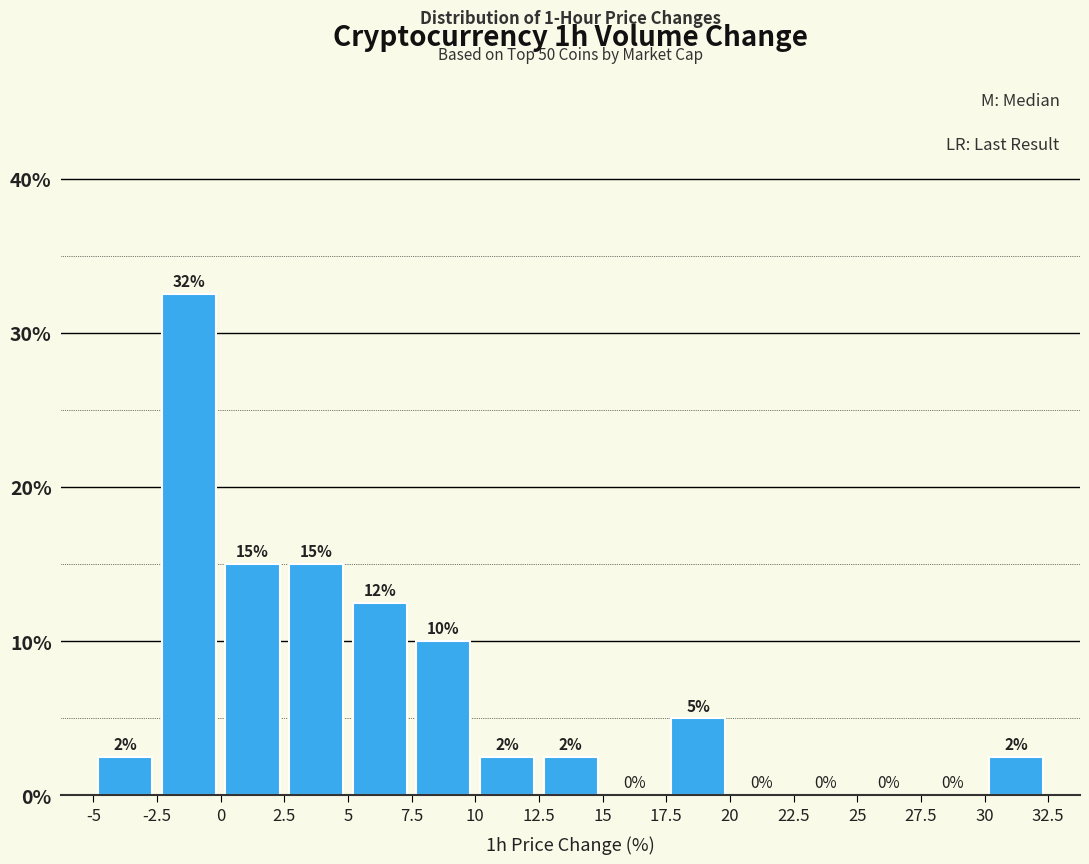

Which range on the x-axis has the tallest bar?

-2.5 to 0